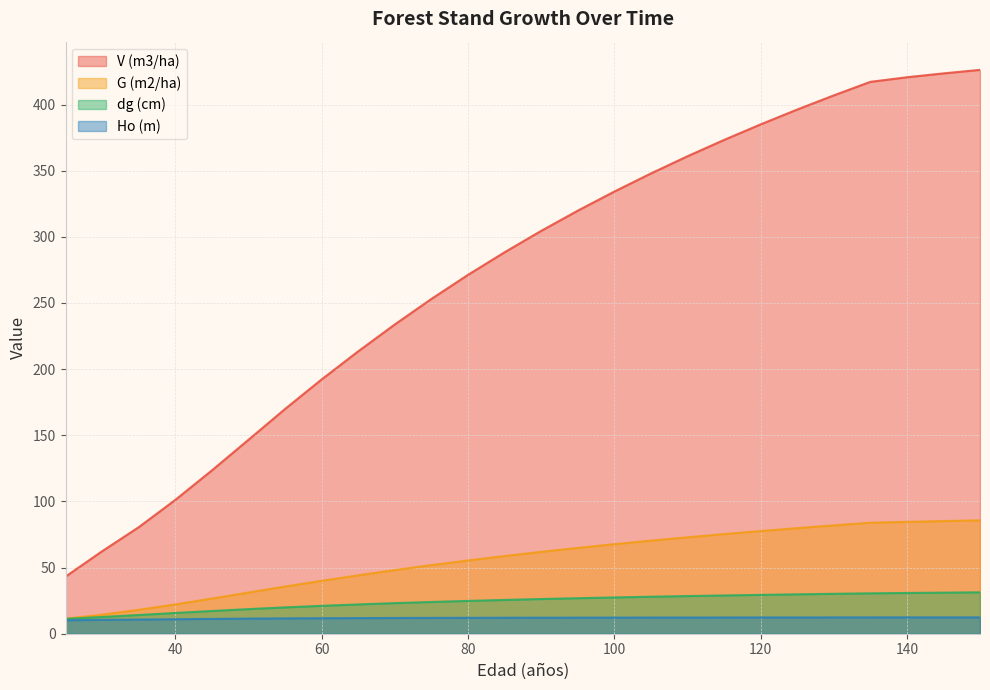

How many series are shown in this chart?

4